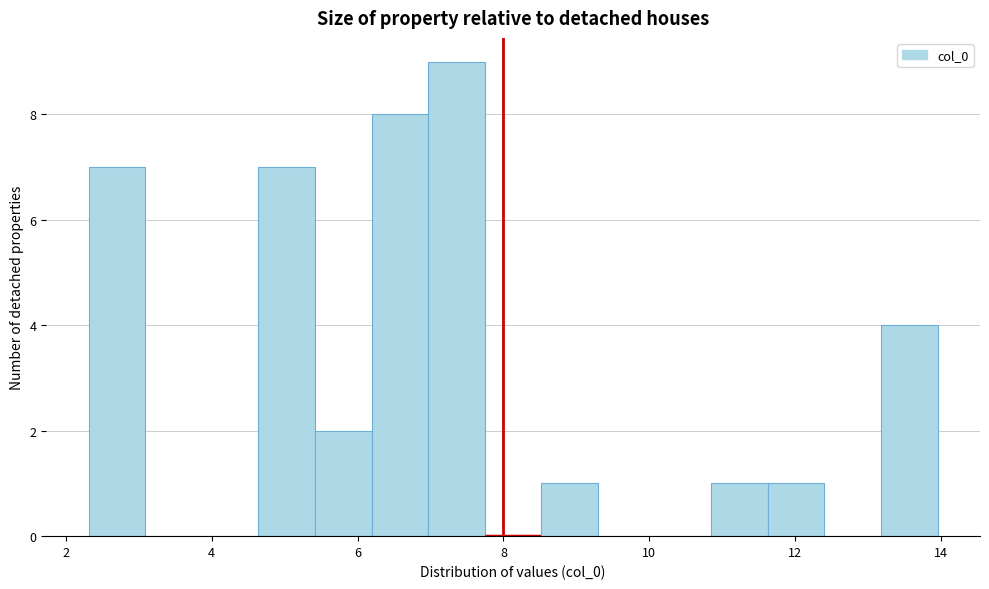

Around what value on the x-axis is the tallest bar? Give the approximate position of its centre, as read against the axis.

7.4